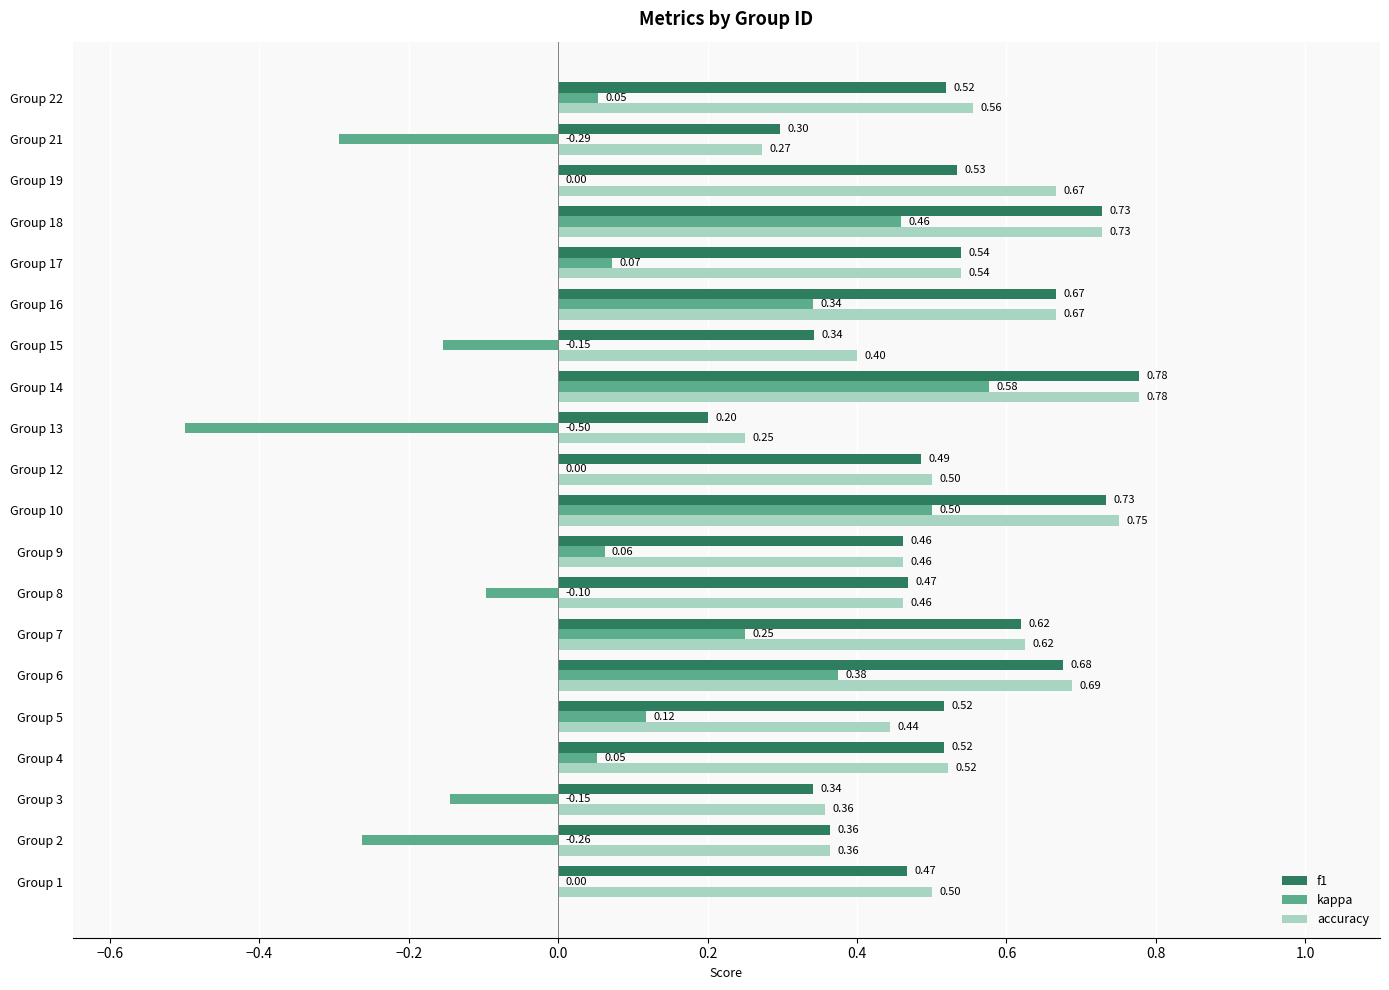

Which series has the largest range (max minus min)?

kappa